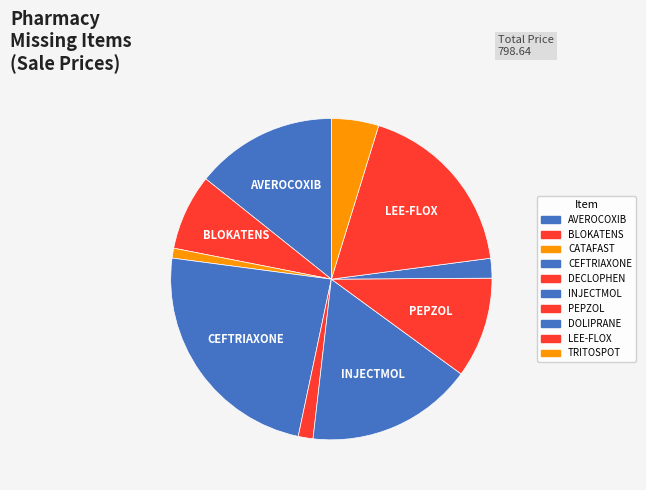

How many segments does this pie chart have?

10